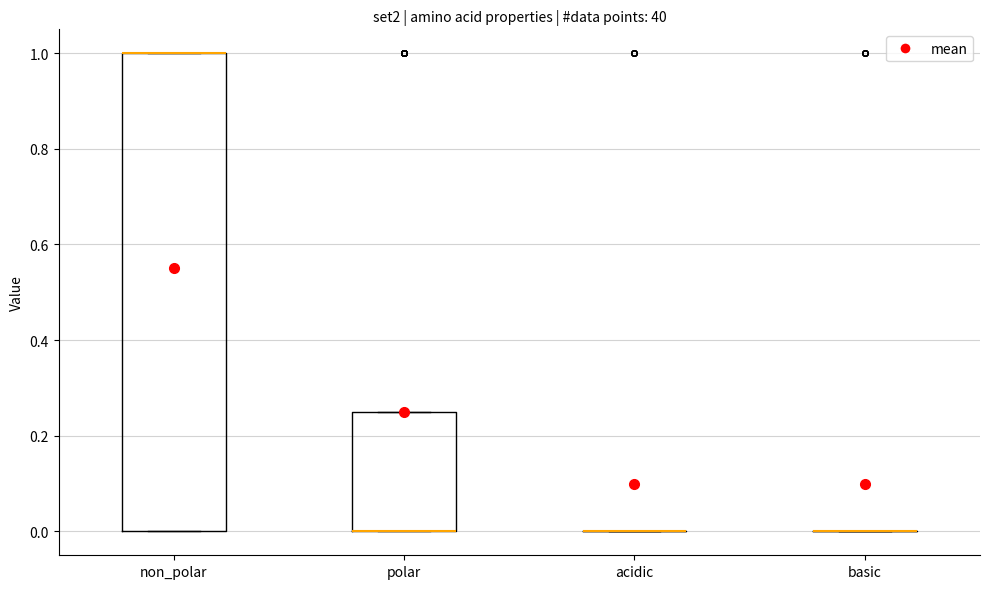

Reading left to right, read every box against the y-axis: the position of its median line, the range the box covers, and the ends of its whiskers. The values are not printed on the chart, so give them approximately, as read against the axis.

non_polar: median 1.00 (drawn on the box's upper edge), box 0.00 to 1.00, whiskers 0.00 to 1.00
polar: median 0.00 (drawn on the box's lower edge), box 0.00 to 0.26, whiskers 0.00 to 0.26
acidic: box collapsed to a line at 0.00, whiskers 0.00 to 0.00
basic: box collapsed to a line at 0.00, whiskers 0.00 to 0.00